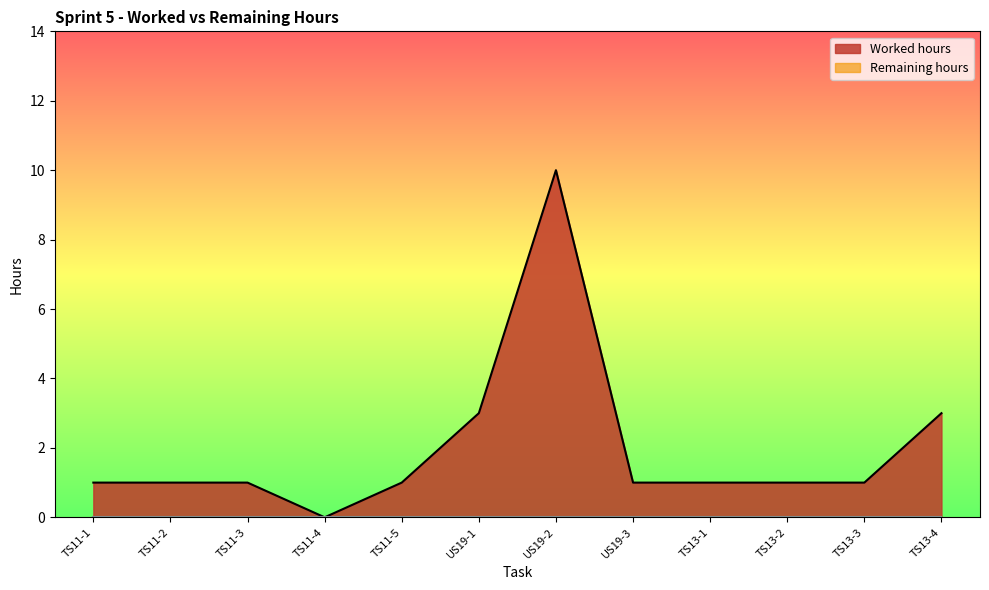

What is the label of the 4th point from the right?

TS13-1